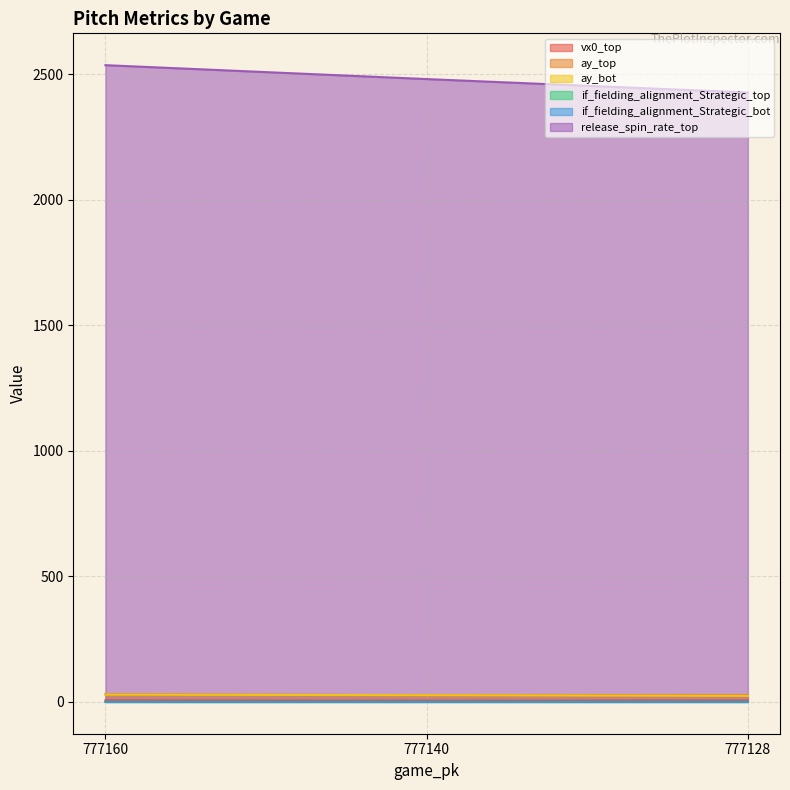

What value does the if_fielding_alignment_Strategic_top series have at 777140?

0.1